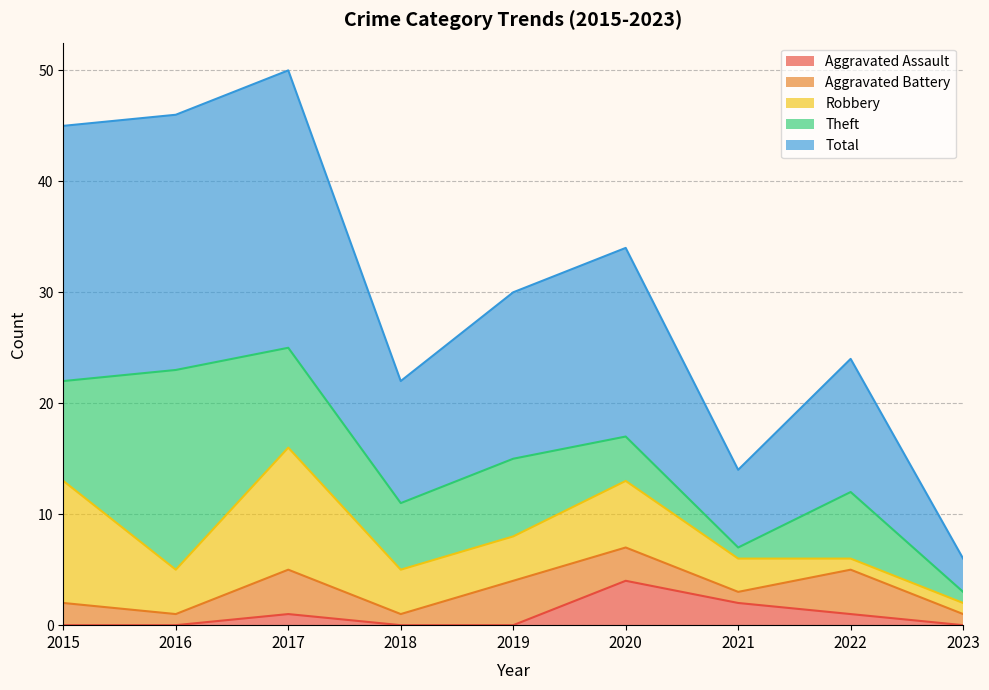

Does the chart display data point markers on the line(s)?

No